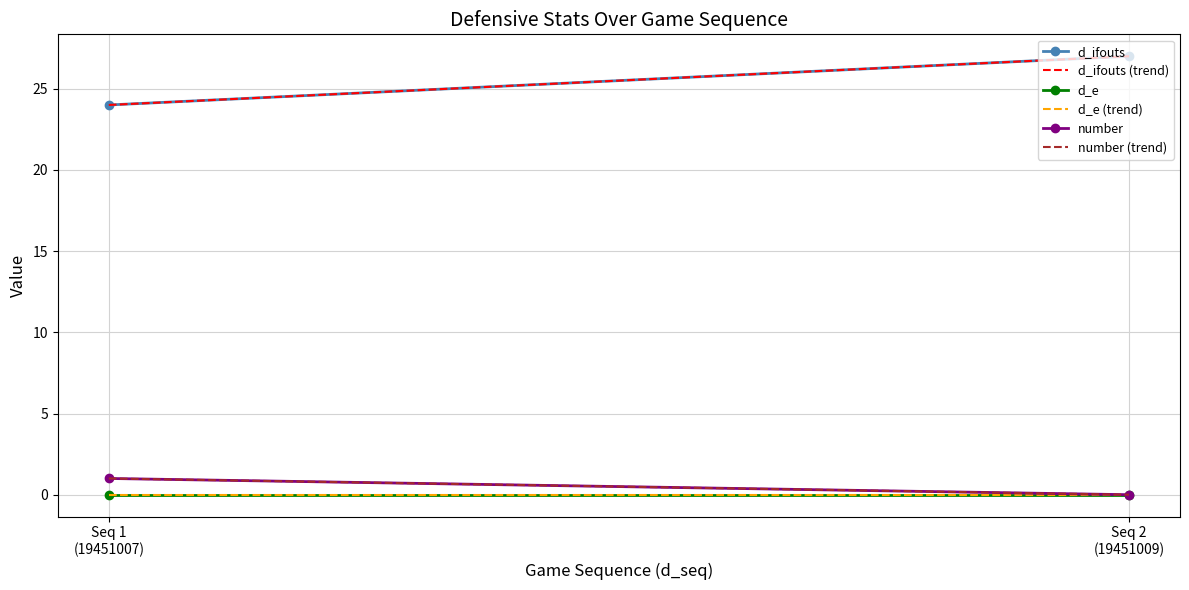

Reading left to right, what are all the values shown in this chart?

d_ifouts: 24	27
d_ifouts (trend): 24	27
d_e: 0	0
d_e (trend): 0	0
number: 1	0
number (trend): 1	0